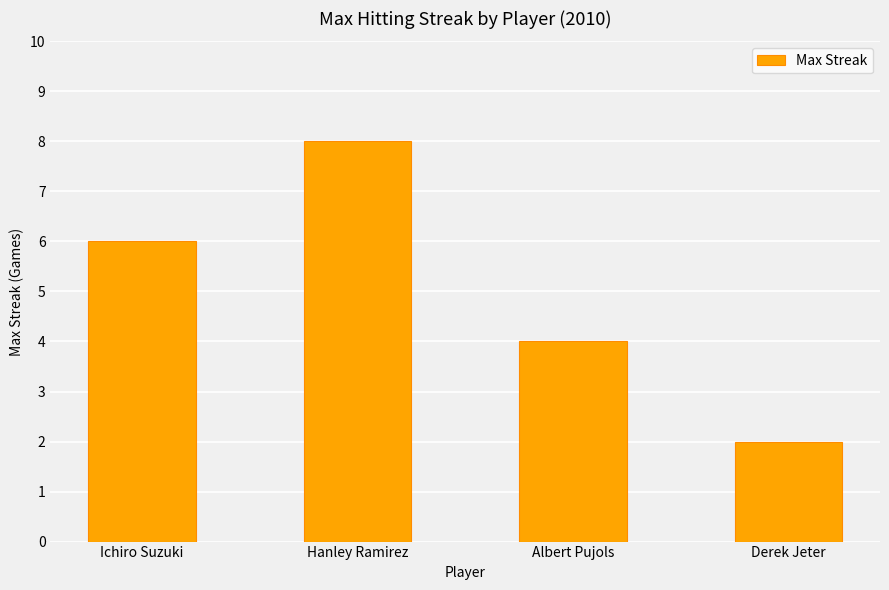

Rank the categories by value from lowest to highest.

Derek Jeter, Albert Pujols, Ichiro Suzuki, Hanley Ramirez